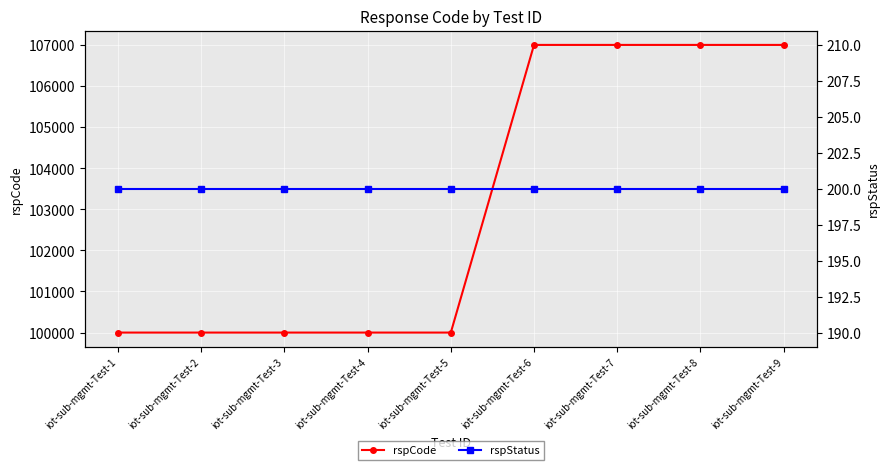

True or false: rspStatus and rspCode intersect in this chart.

False